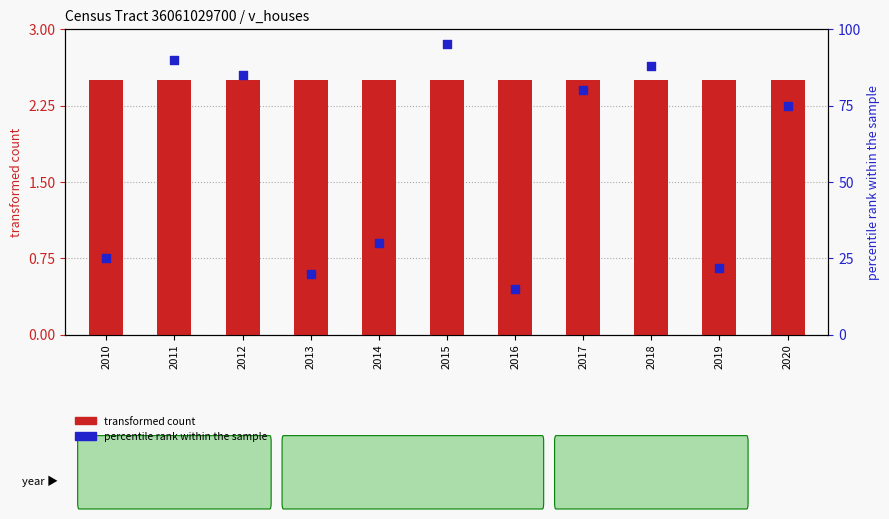

At which category is the sum across all series the highest?

2015